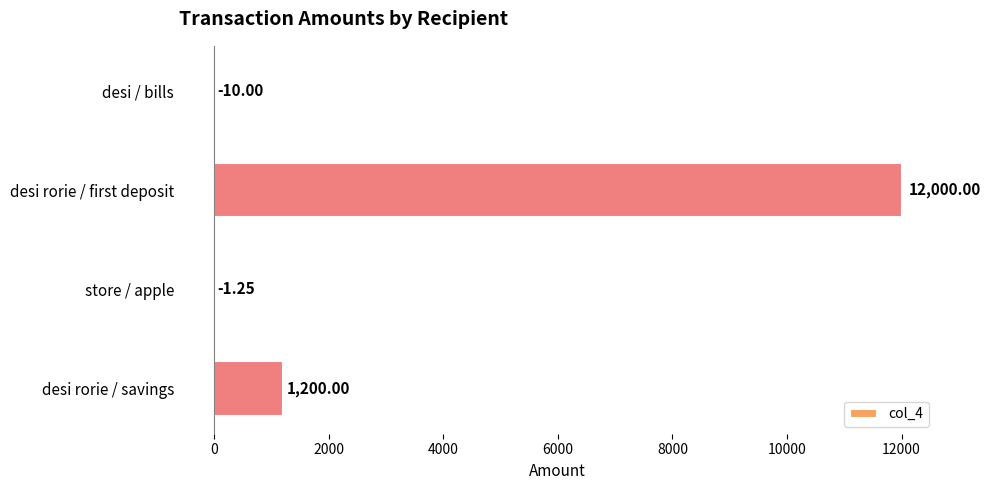

Which has a higher value, desi rorie / savings or store / apple?

desi rorie / savings